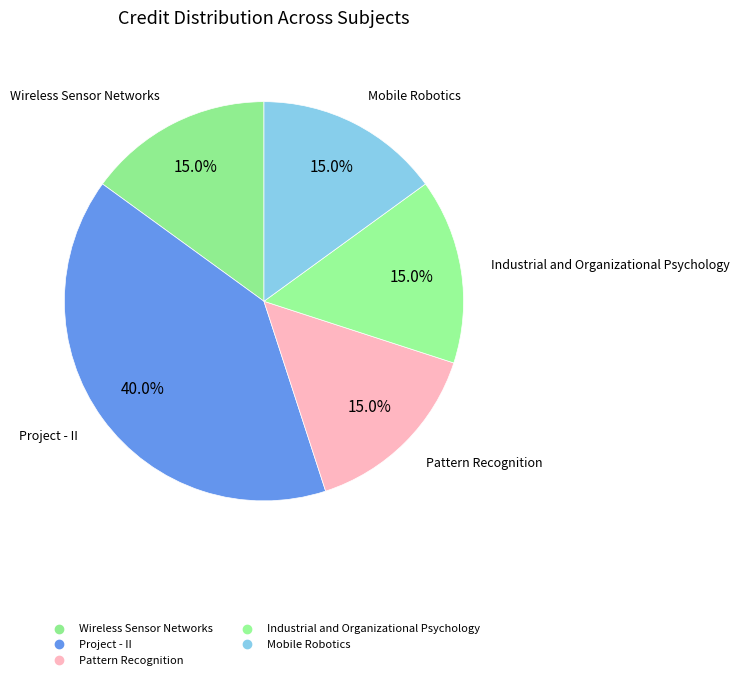

Is there any slice that represents more than half of the pie?

No